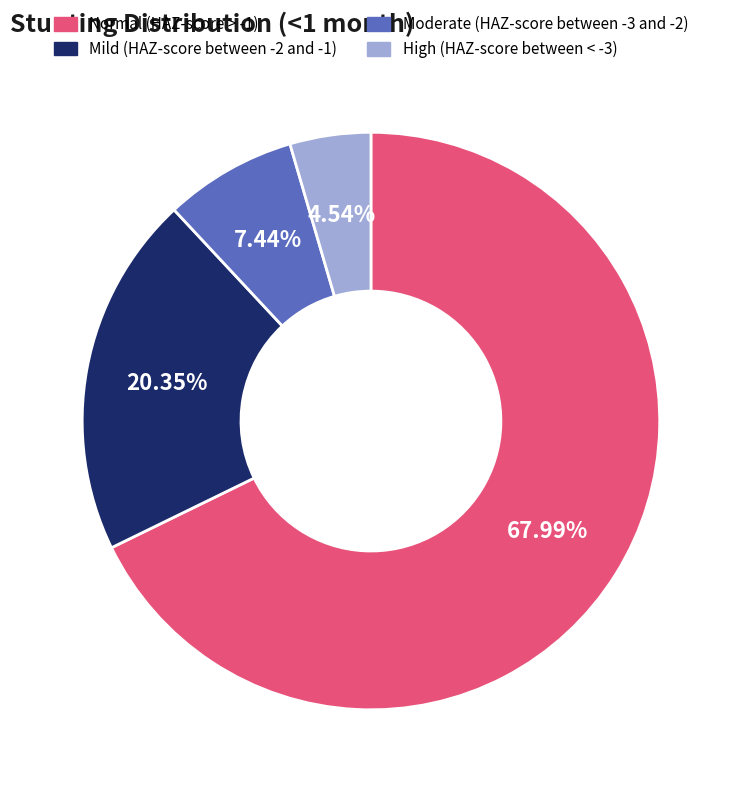

Rank the categories by value from highest to lowest.

Normal (HAZ-score > -1), Mild (HAZ-score between -2 and -1), Moderate (HAZ-score between -3 and -2), High (HAZ-score between < -3)